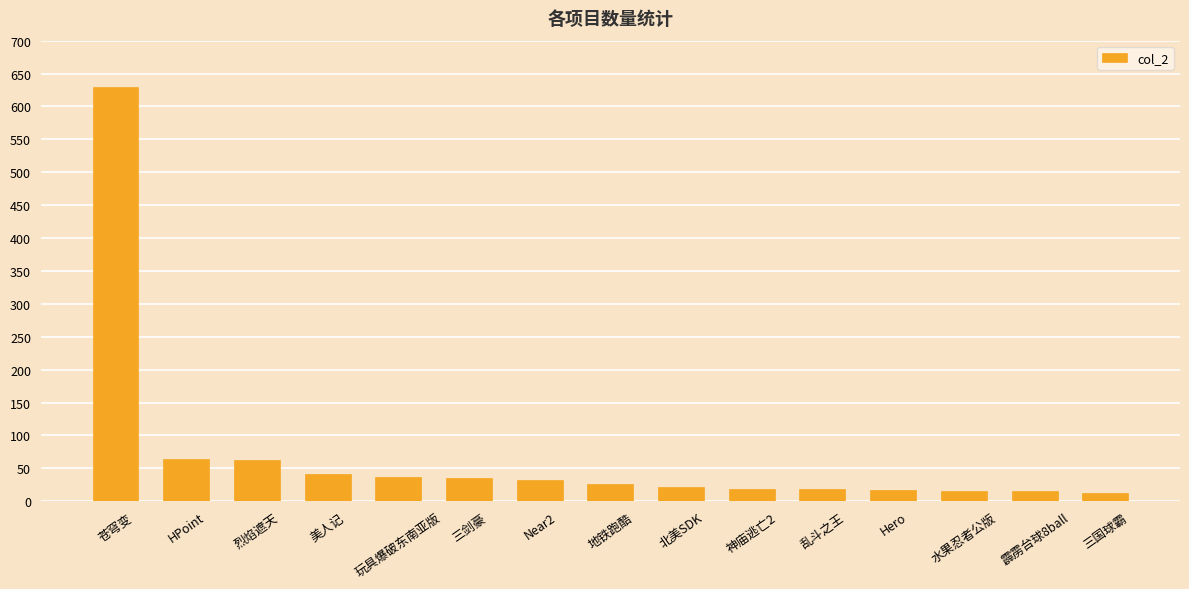

What is the label of the 7th bar from the left?

Near2